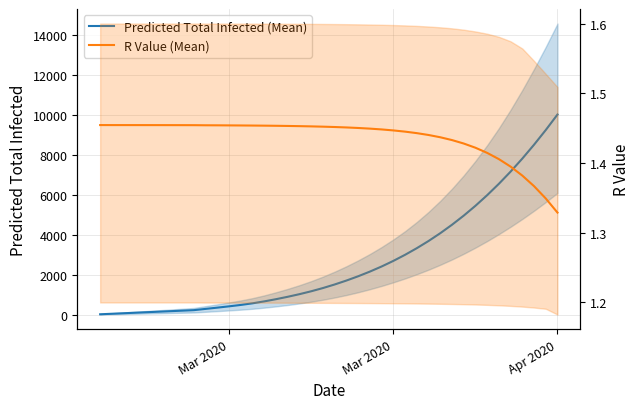

How many data points in Predicted Total Infected (Mean) are less than 1518?

20